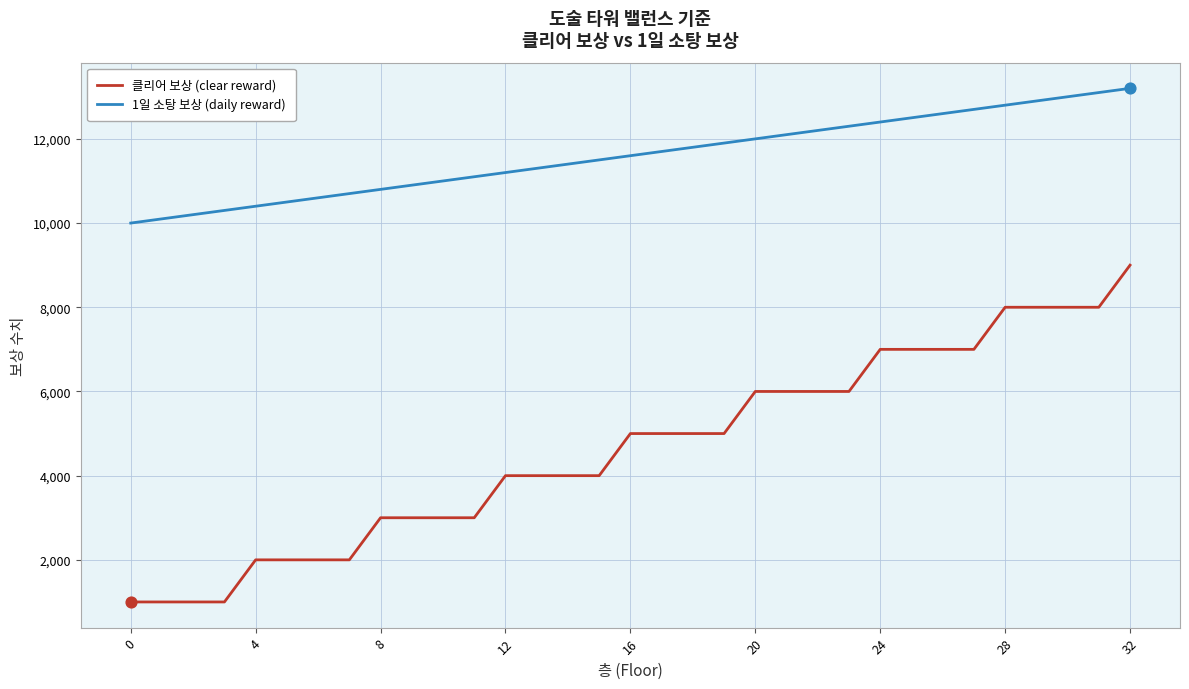

Which series has the largest total across all categories?

1일 소탕 보상 (daily reward)